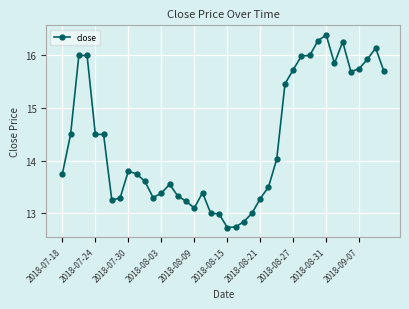

What is the minimum value shown in the chart?

12.7